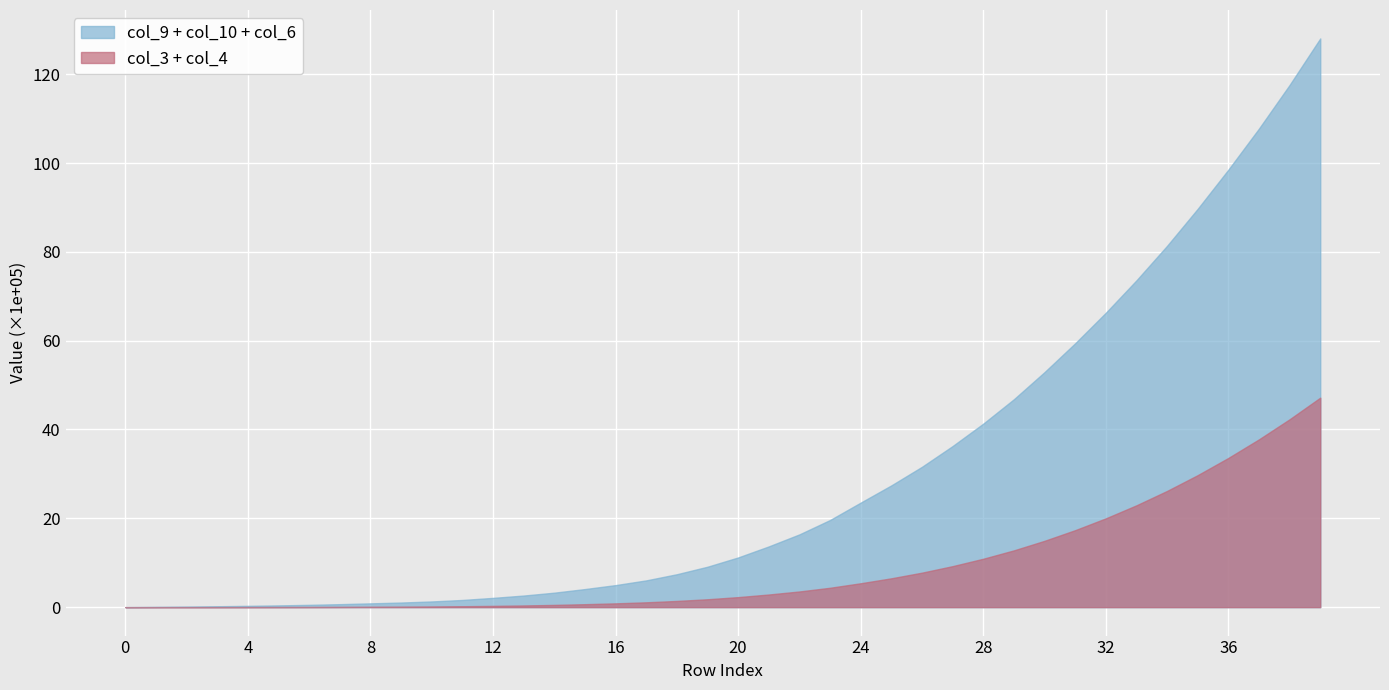

True or false: col_10 has a value of 41827.4 at 16.

True